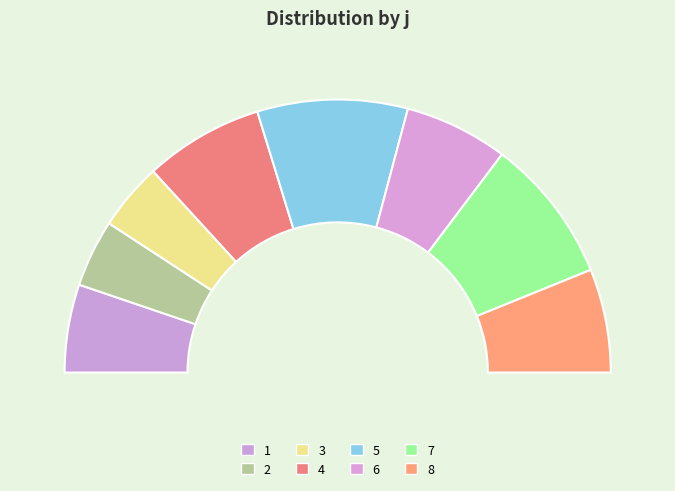

Combined, do 6 and 1 account for over 50%?

No